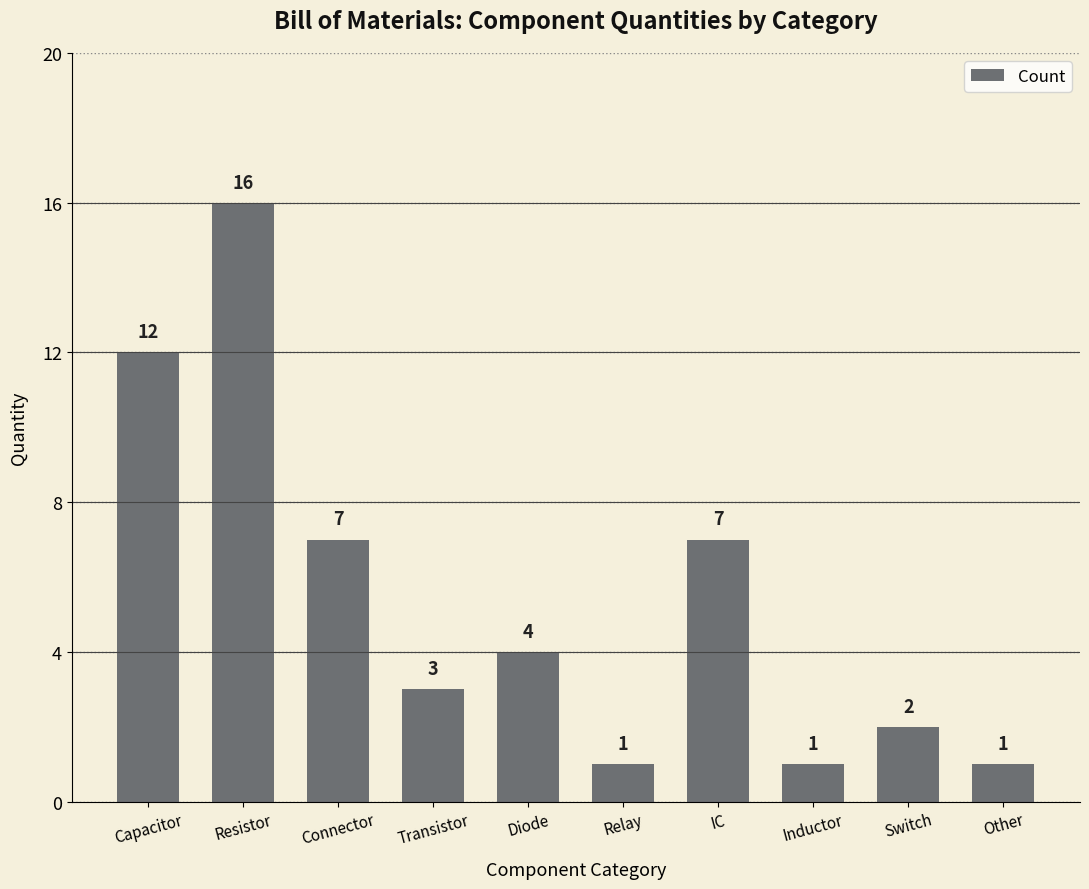

At which label does the data first exceed 4?

Capacitor